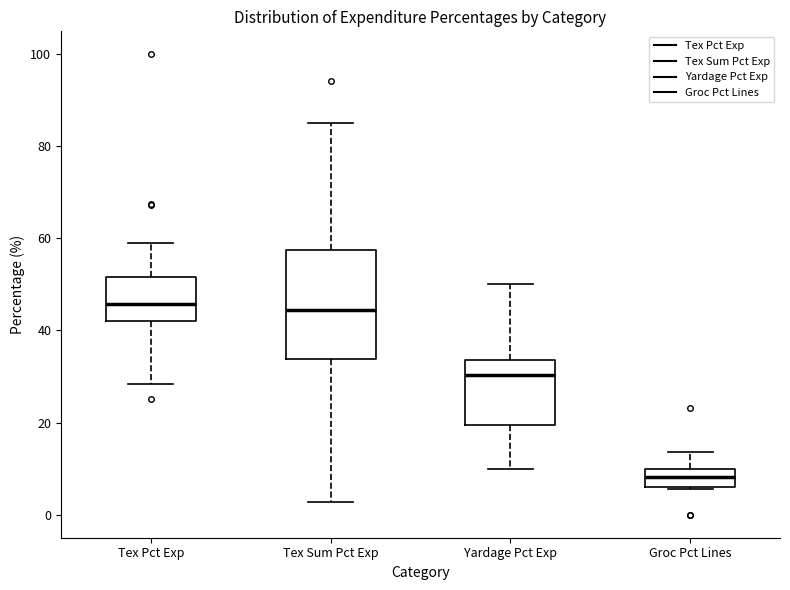

Reading left to right, read every box against the y-axis: the position of its median line, the range the box covers, and the ends of its whiskers. The values are not printed on the chart, so give them approximately, as read against the axis.

Tex Pct Exp: median 46, box 42 to 52, whiskers 28 to 58
Tex Sum Pct Exp: median 44, box 34 to 58, whiskers 2 to 86
Yardage Pct Exp: median 30, box 20 to 34, whiskers 10 to 50
Groc Pct Lines: median 8, box 6 to 10, whiskers 6 to 14